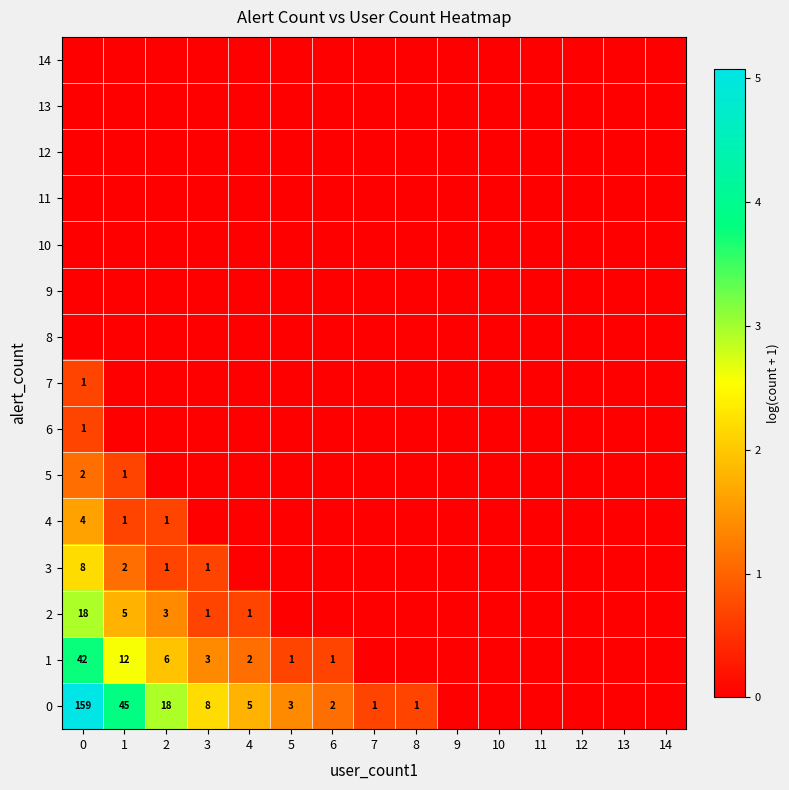

The value of 3 at 9 is -1.0. True or false?

False